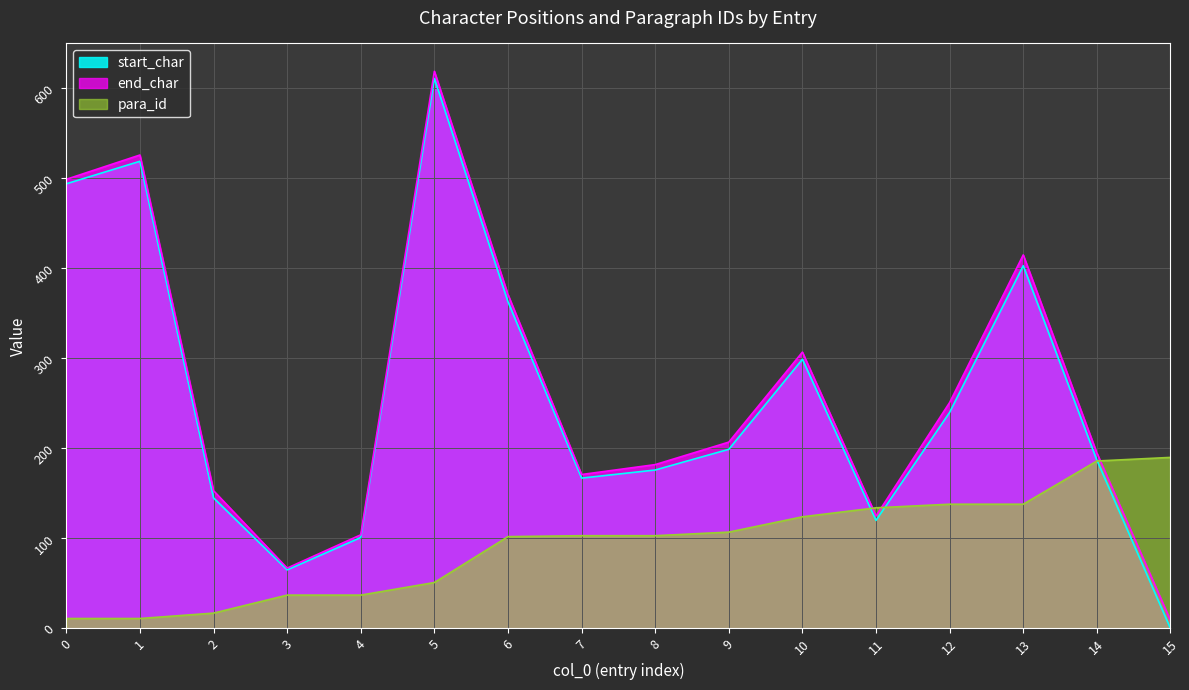

True or false: start_char and end_char intersect in this chart.

False